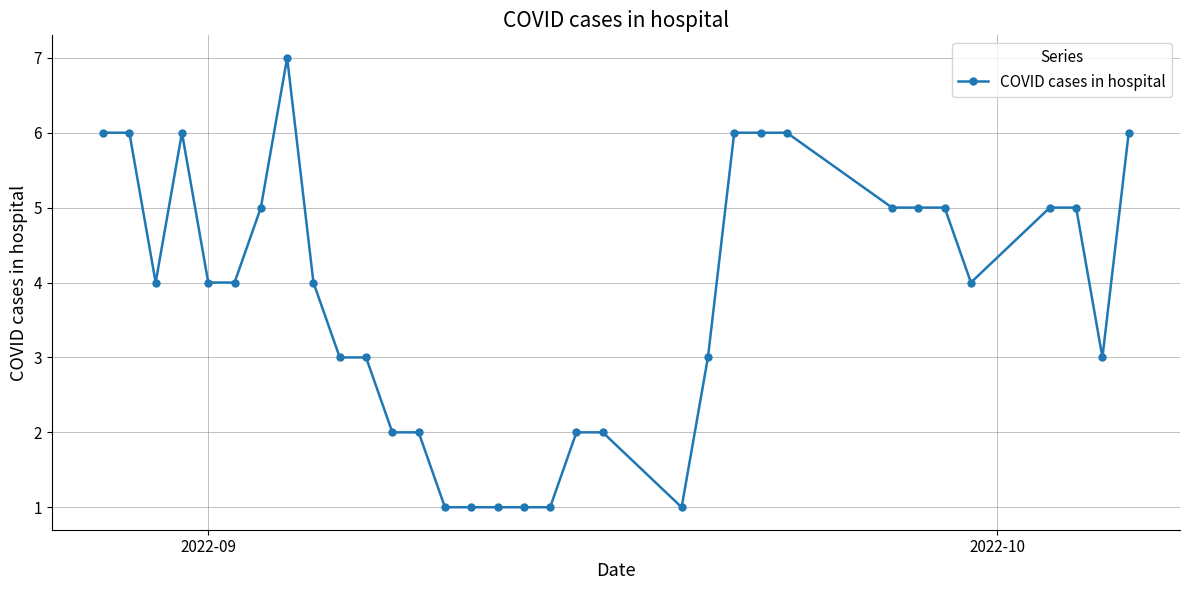

What is the value of the 11th point from the left?

3